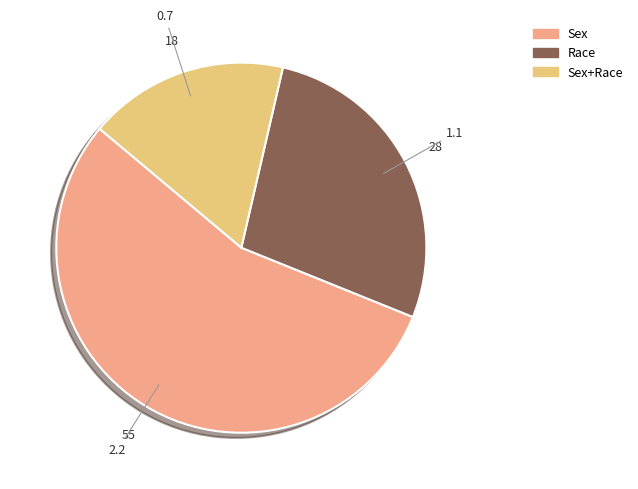

Does any single category account for the majority?

Yes